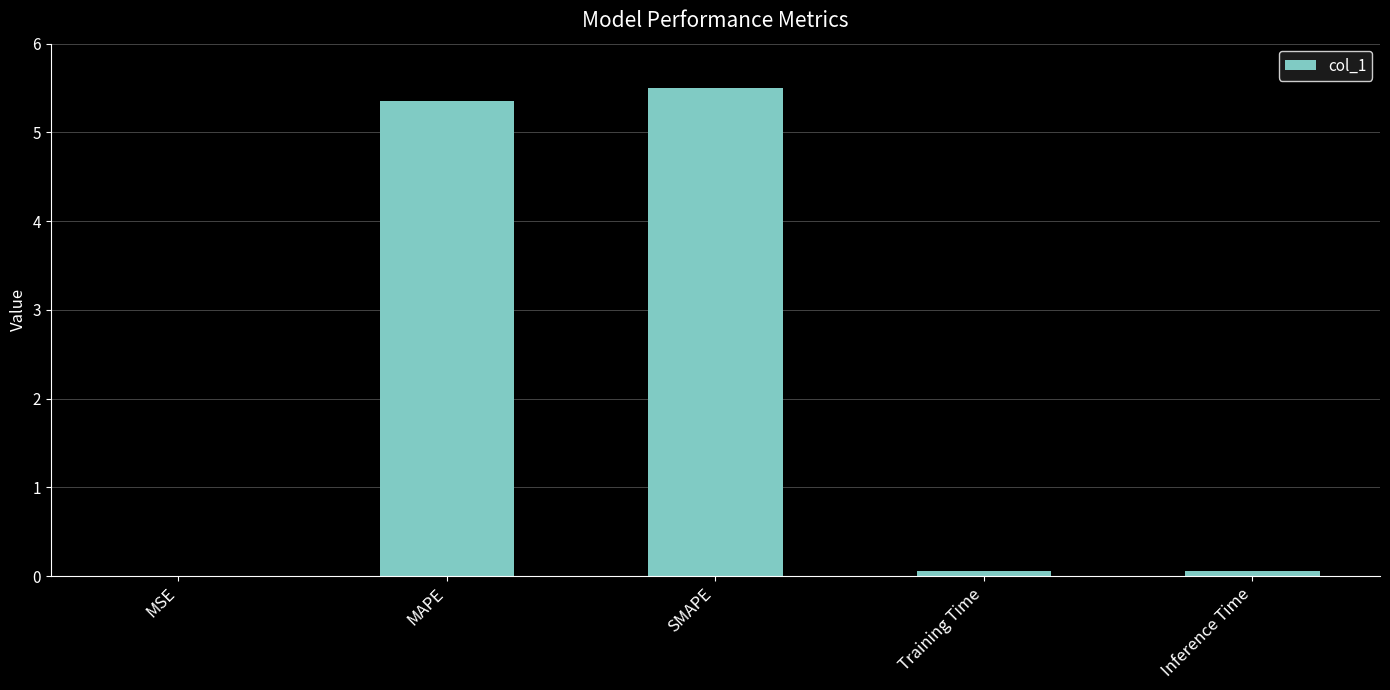

What is the sum of all values?

11.0